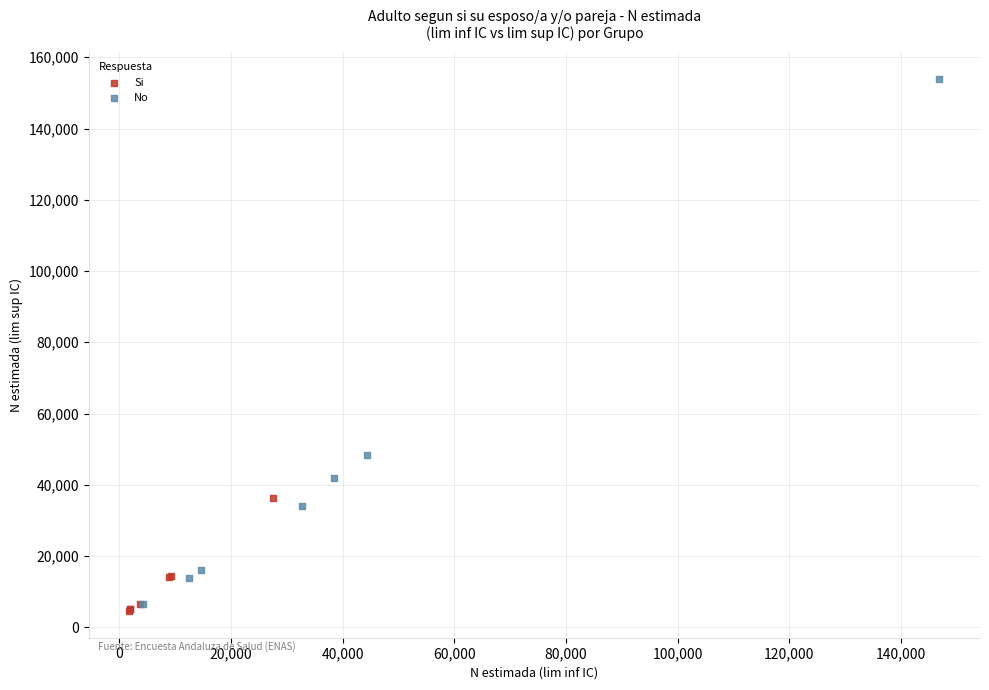

What are all the series names shown in the legend?

Si, No